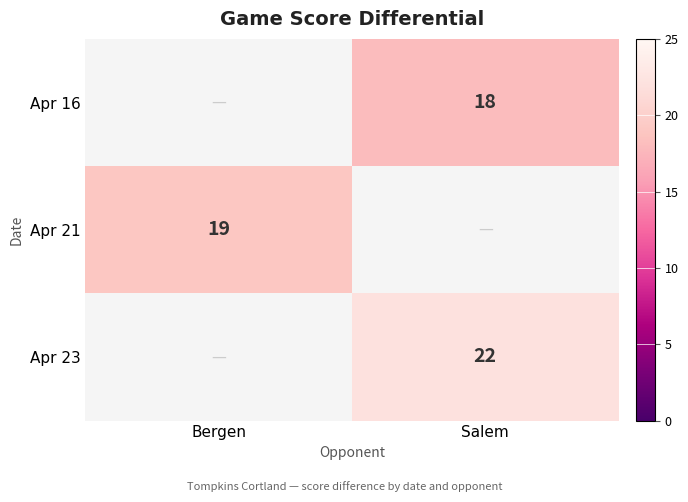

Is the value of Apr 16 at Salem greater than the value of Apr 21 at Bergen?

No